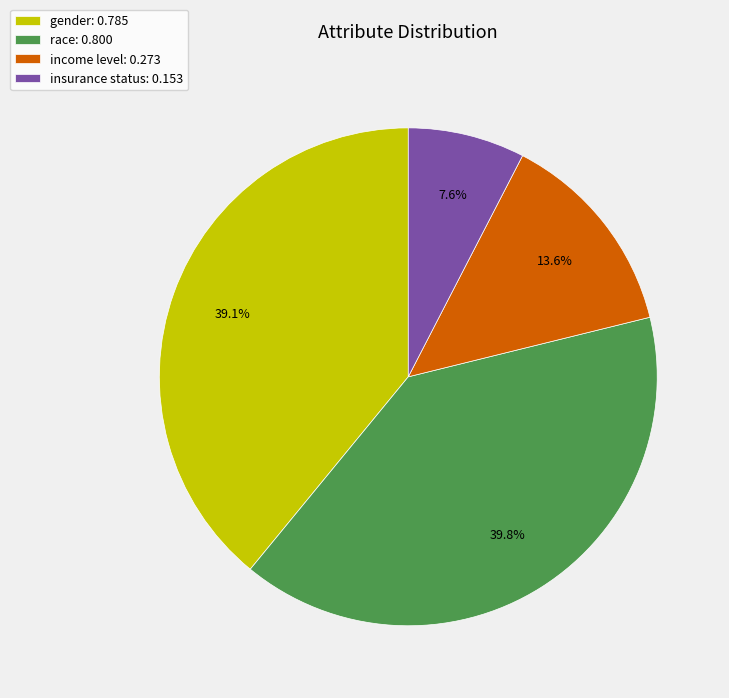

Combined, what portion of the pie is insurance status: 0.153 and income level: 0.273?

21.2%